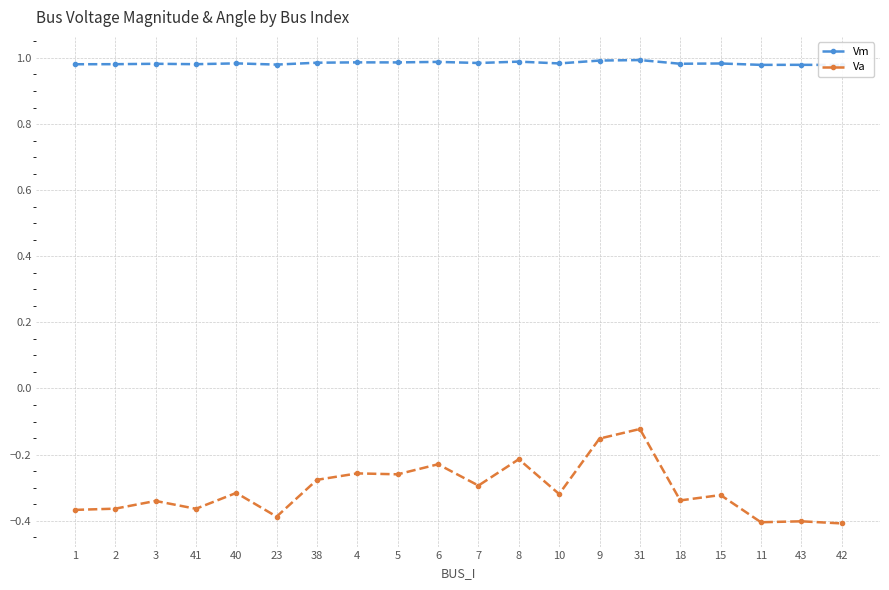

Where is Va nearest to the value 0?

31